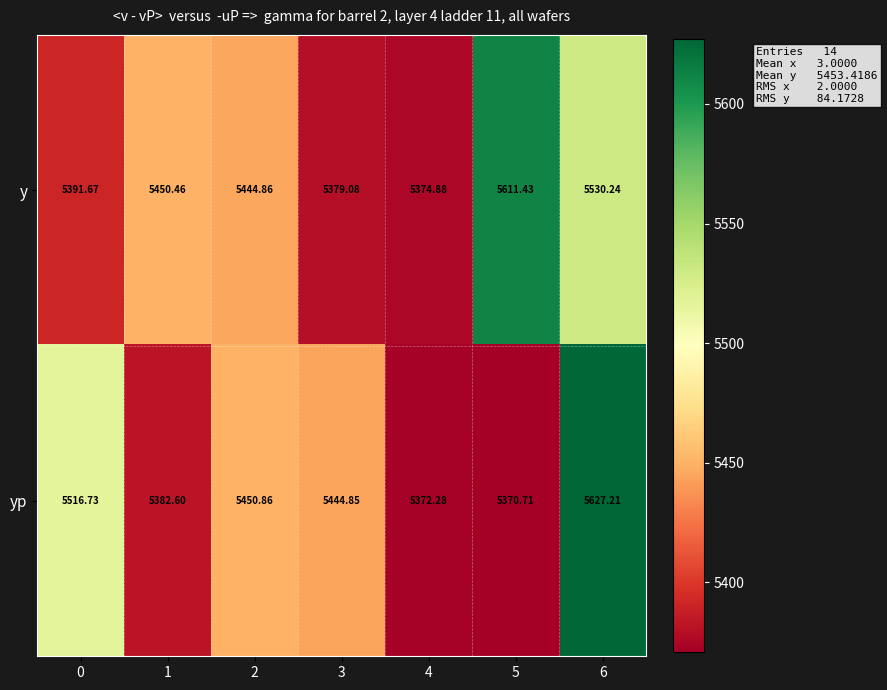

Rank the series at 3 from lowest to highest value.

y, yp